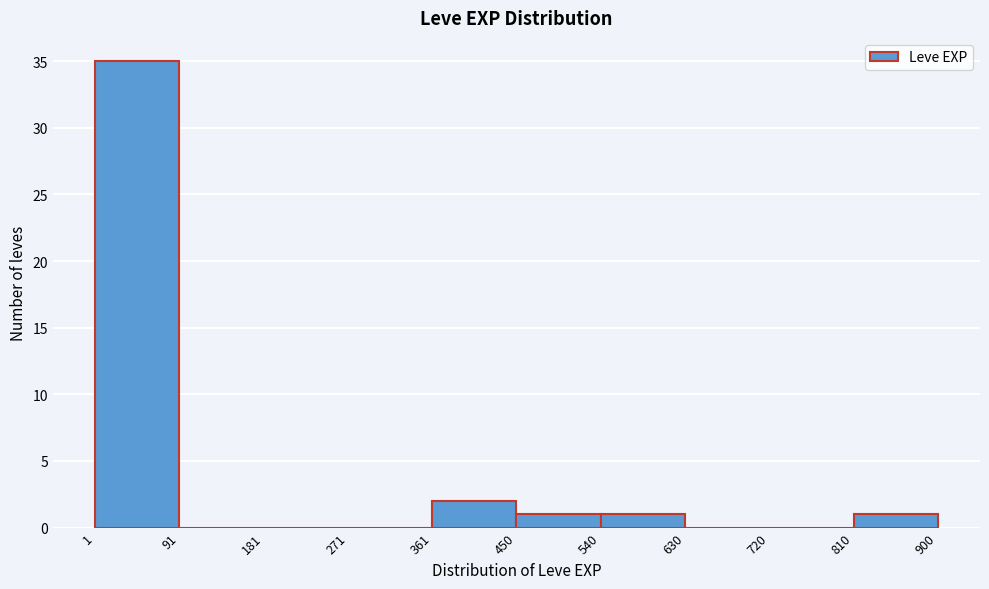

How tall is the bar that spans 540 to 630 on the x-axis? The values are not printed on the chart, so give them approximately, as read against the axis.

1